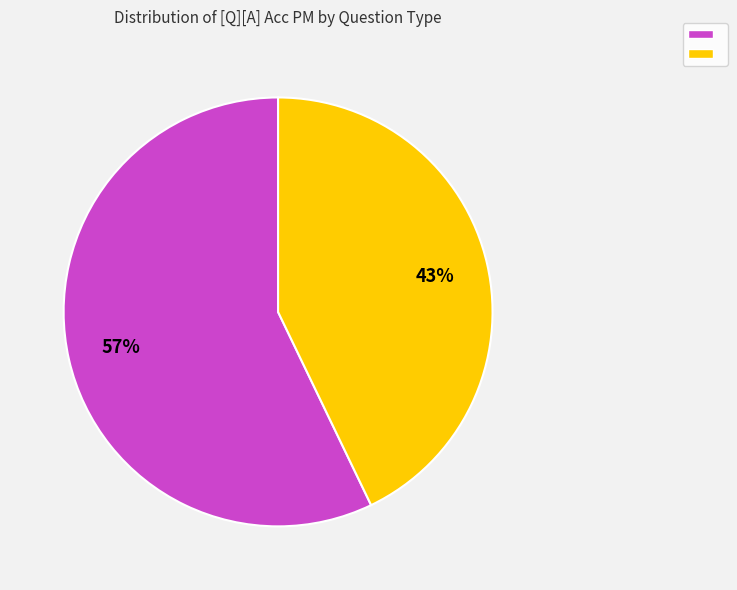

Does any single category account for the majority?

Yes